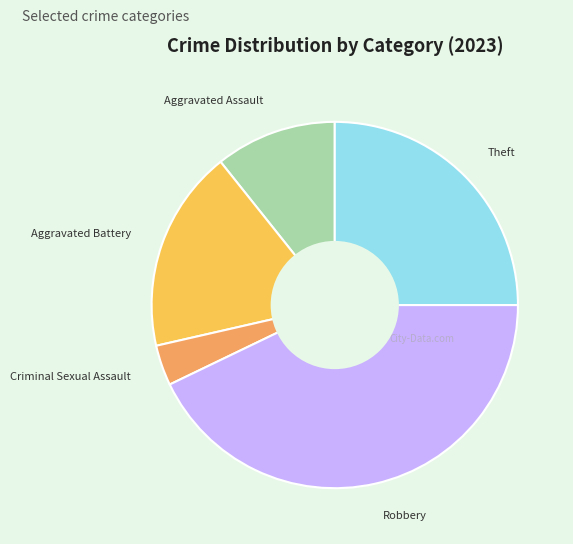

Which category has the biggest portion of the pie?

Robbery